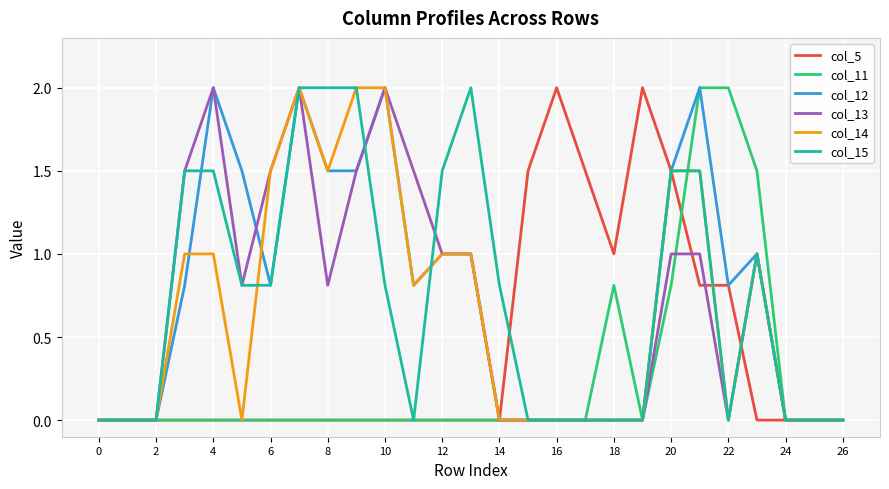

What is the highest value of the col_11 series?

2.0